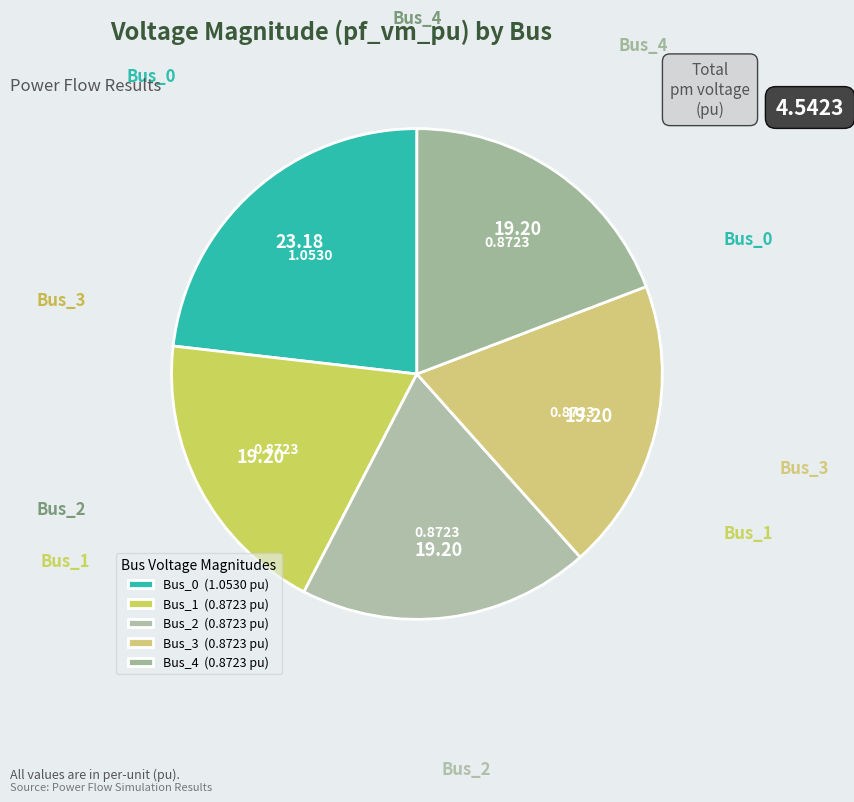

How many segments does this pie chart have?

5